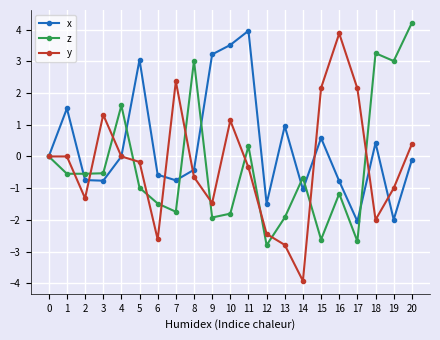

How many lines are shown in the chart?

3